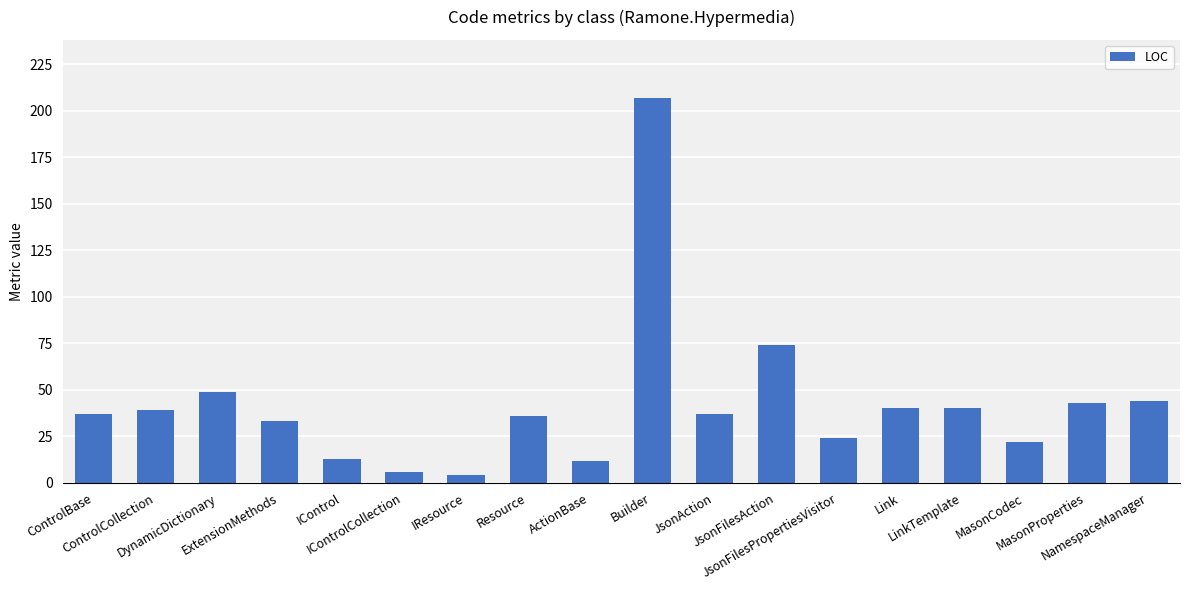

What is the label of the 13th bar from the right?

IControlCollection